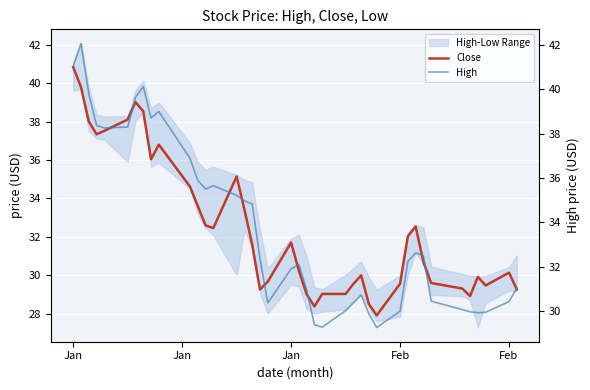

Between Jan and 23, which series saw the biggest shift?

High